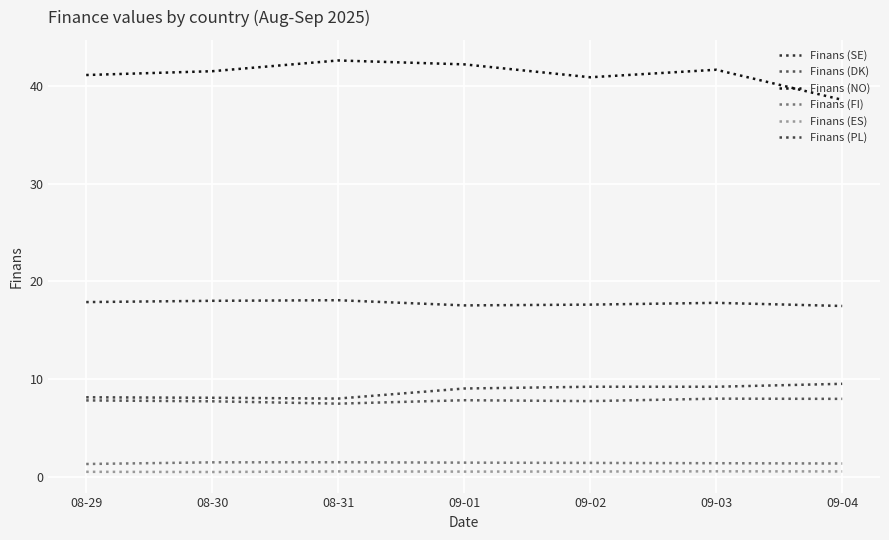

Is it true that Finans (DK) equals 2.9 at 08-29?

False